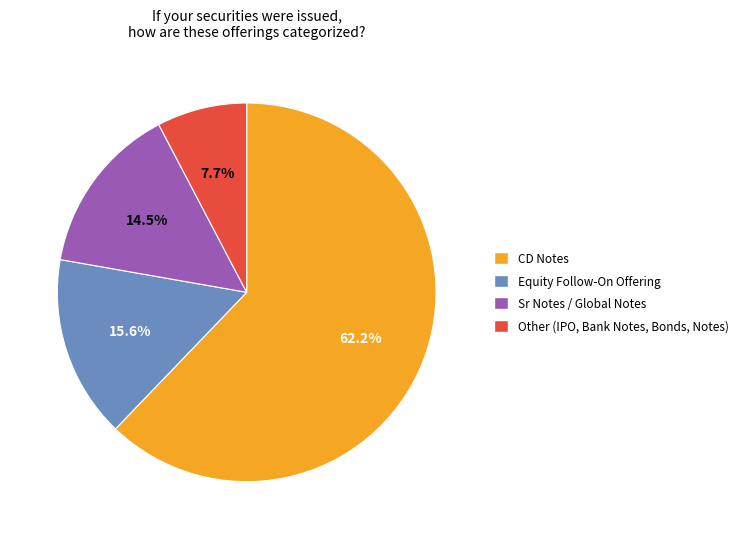

Is there a majority slice in this chart?

Yes